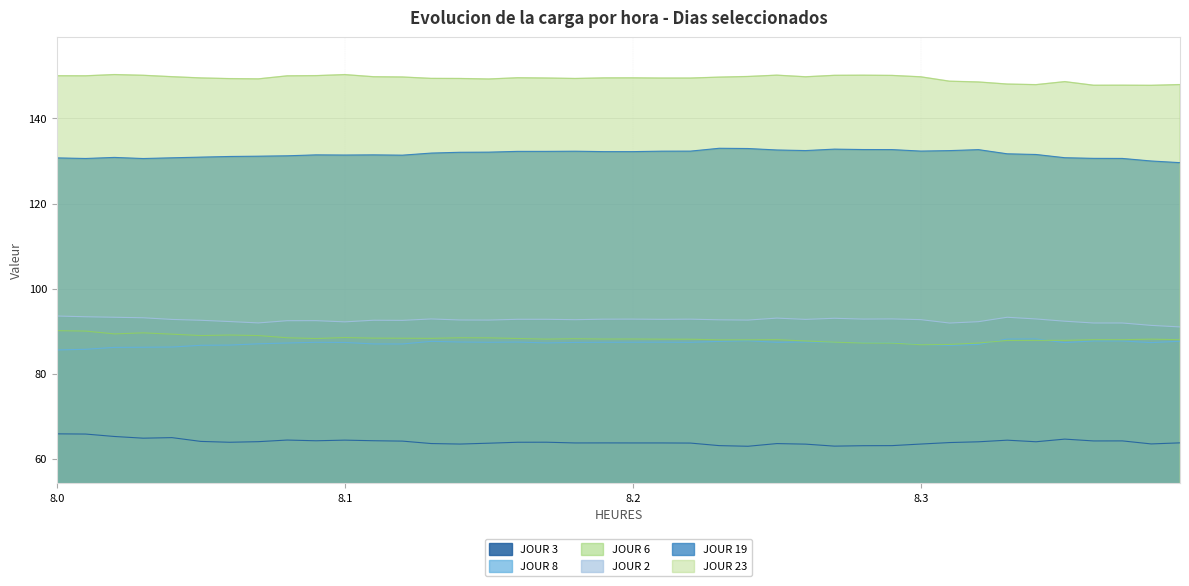

True or false: JOUR 19 and JOUR 23 cross at least once.

False